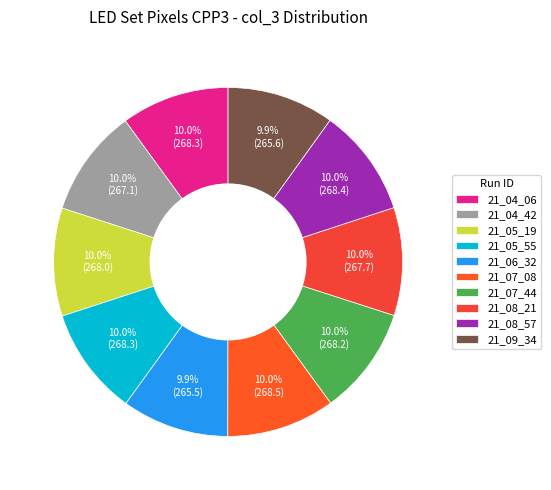

To the nearest percent, what portion does 21_08_57 represent?

10%